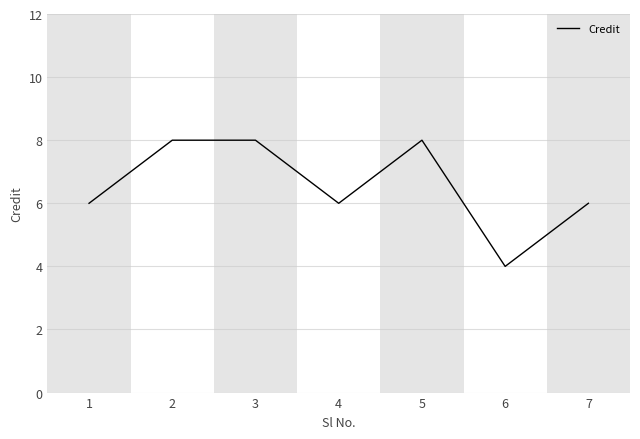

The value at 3 is 8. True or false?

True